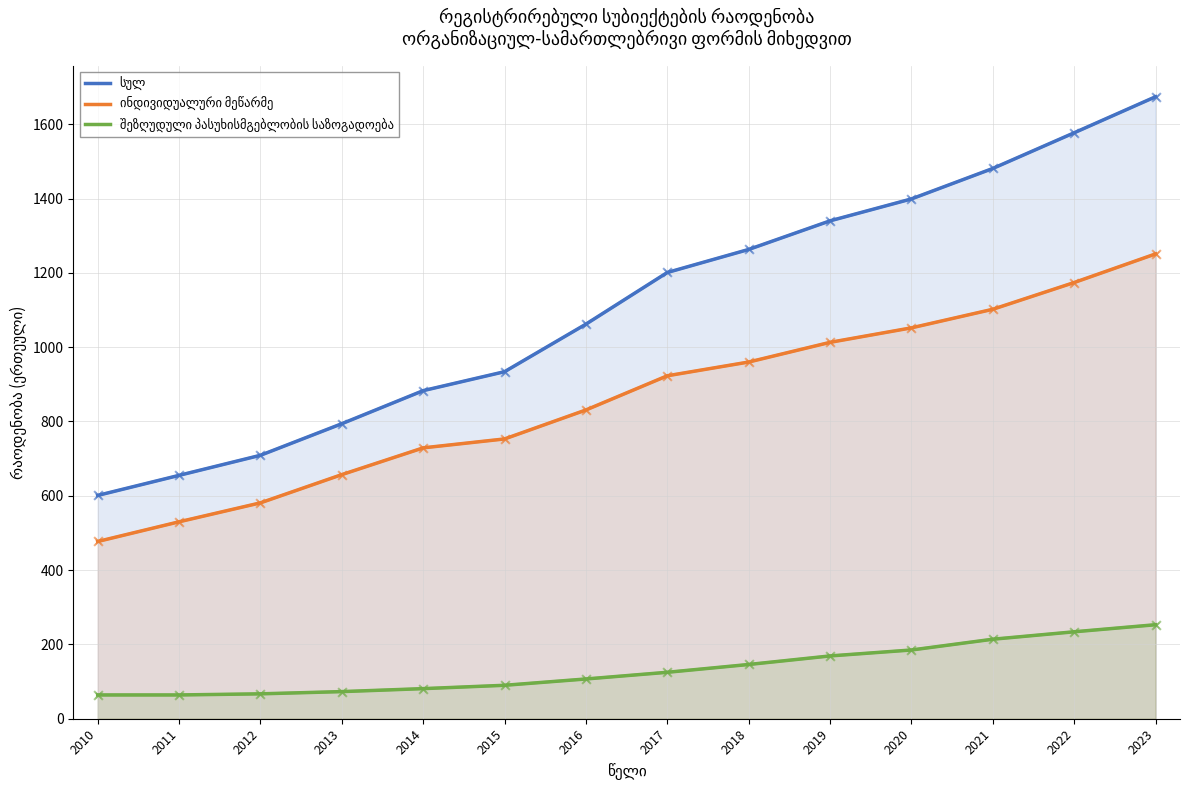

Which series has the largest total across all categories?

სულ